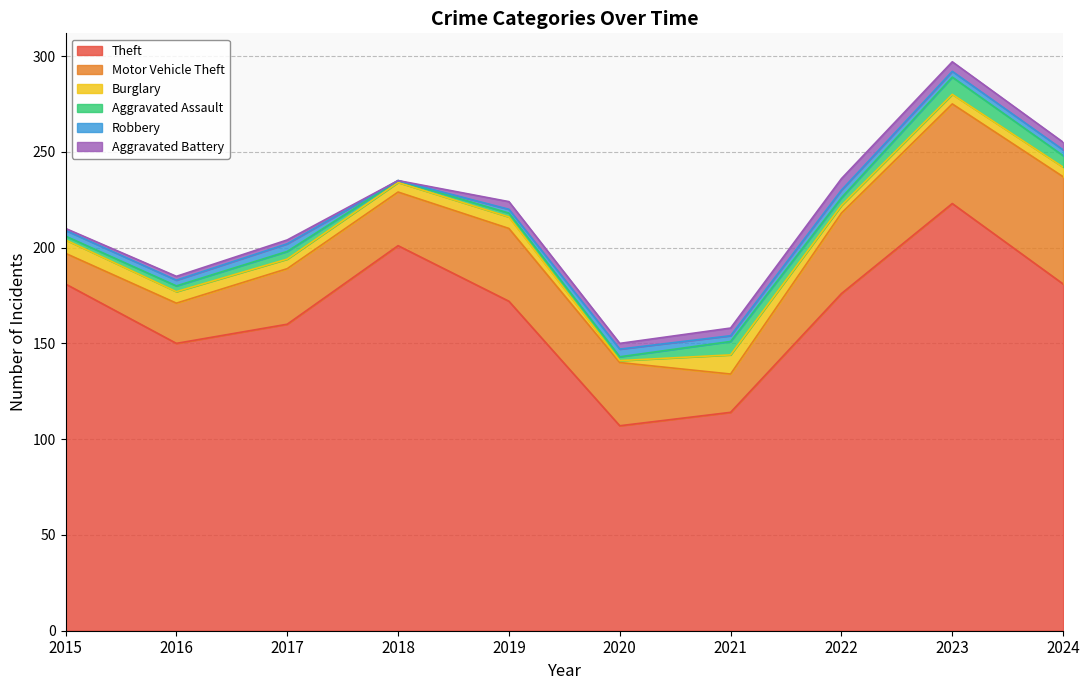

At which category is the sum across all series the highest?

2023